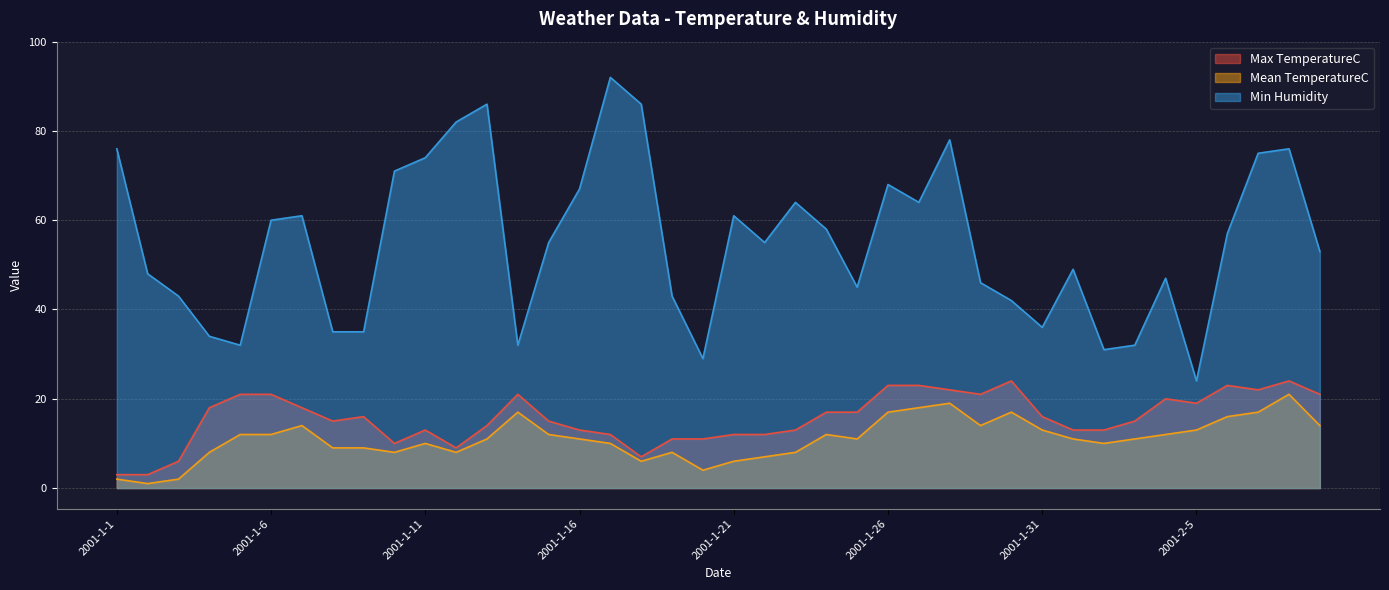

Between 2001-1-24 and 2001-1-15, which is larger?

2001-1-24